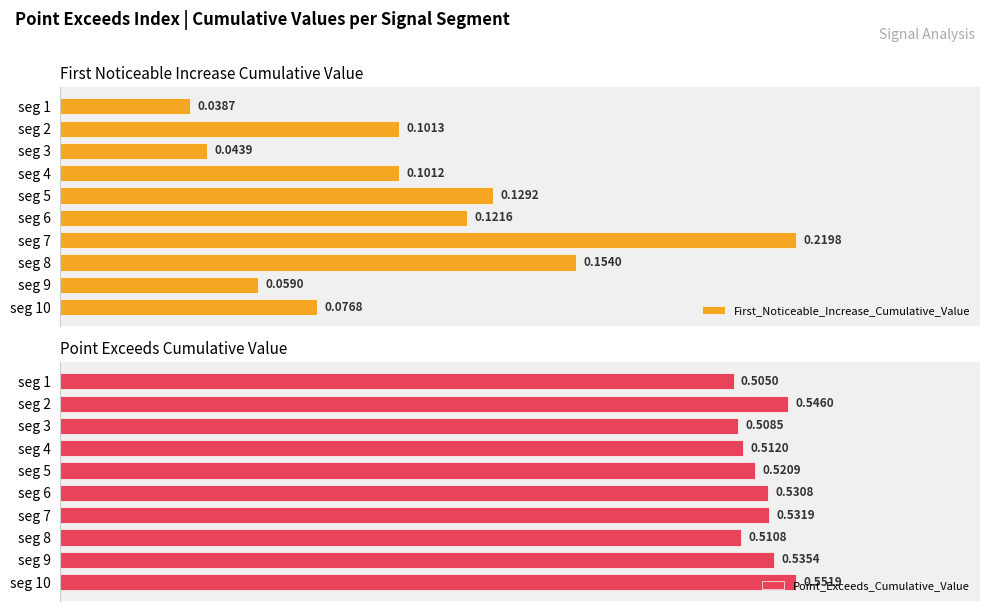

Reading left to right, list all the values displayed in this chart.

First_Noticeable_Increase_Cumulative_Value: 0=0.0	1=0.1	2=0.0	3=0.1	4=0.1	5=0.1	6=0.2	7=0.2	8=0.1	9=0.1
Point_Exceeds_Cumulative_Value: 0=0.5	1=0.5	2=0.5	3=0.5	4=0.5	5=0.5	6=0.5	7=0.5	8=0.5	9=0.6